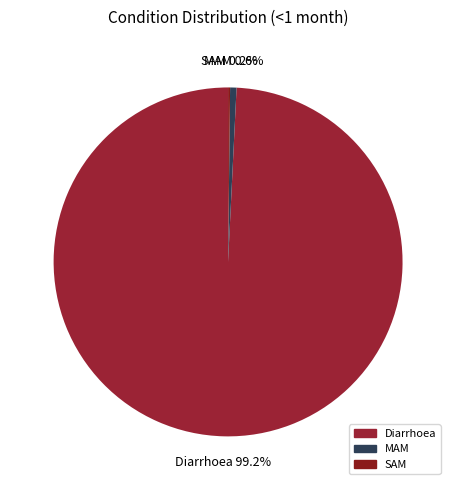

Which category has the biggest portion of the pie?

Diarrhoea